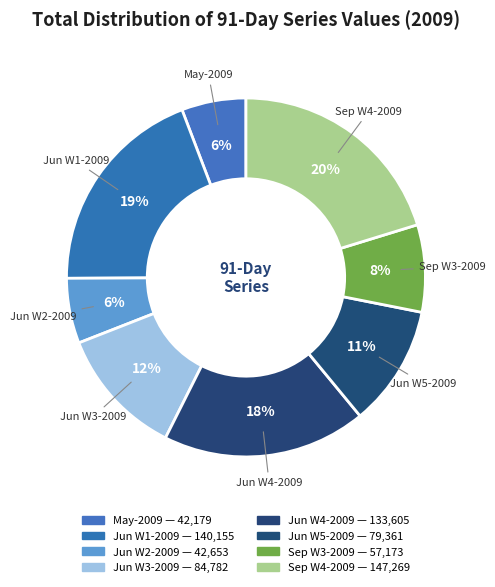

How many slices are in this pie chart?

8